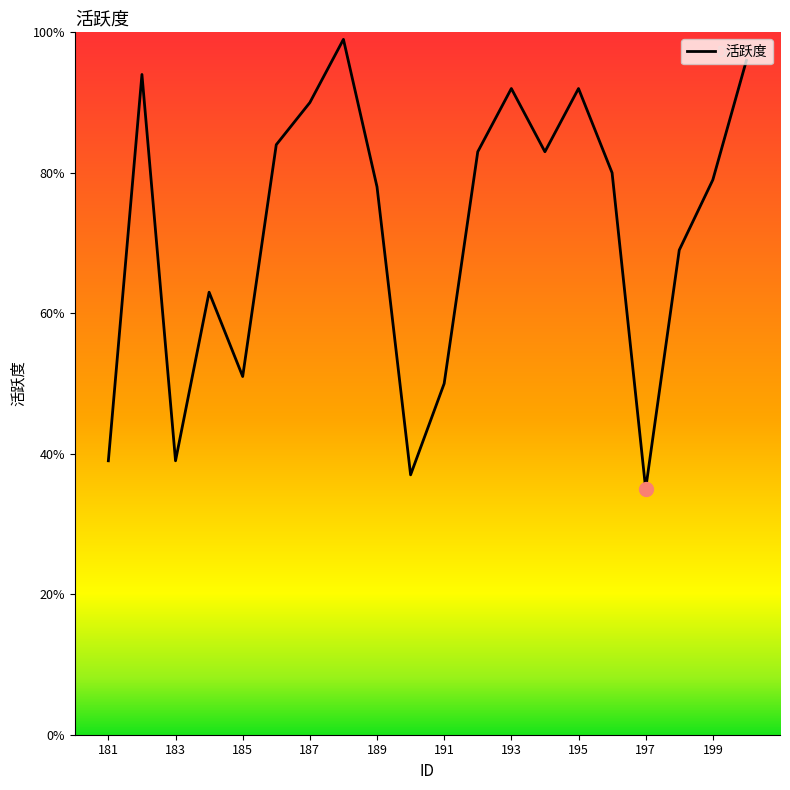

What is the difference between the maximum and minimum values?

64